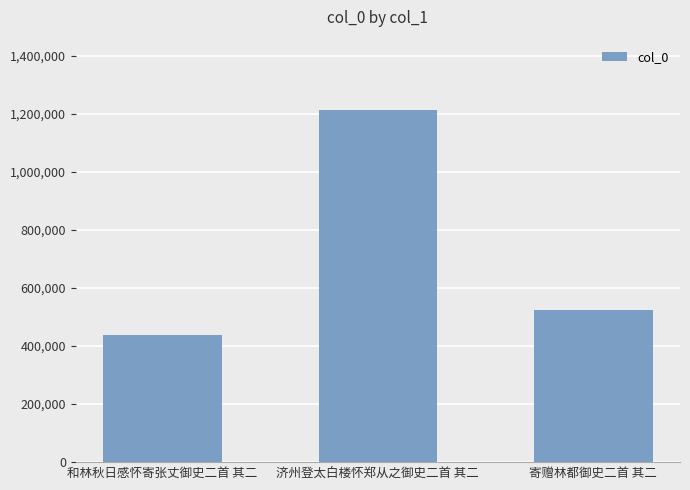

Reading left to right, what are all the values shown in this chart?

439146	1213055	523426